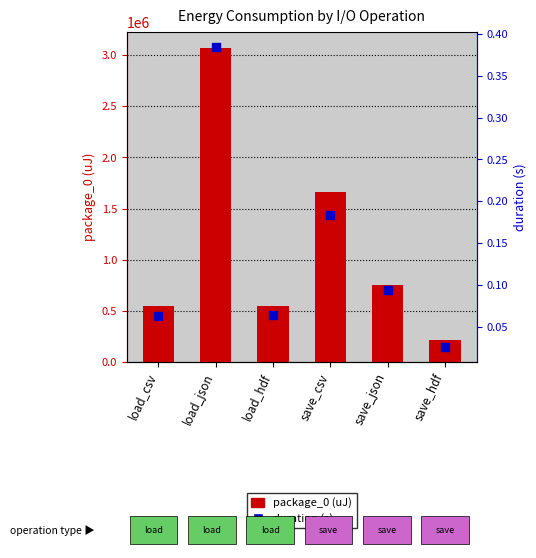

What is the total value across all series at save_json?

750365.1